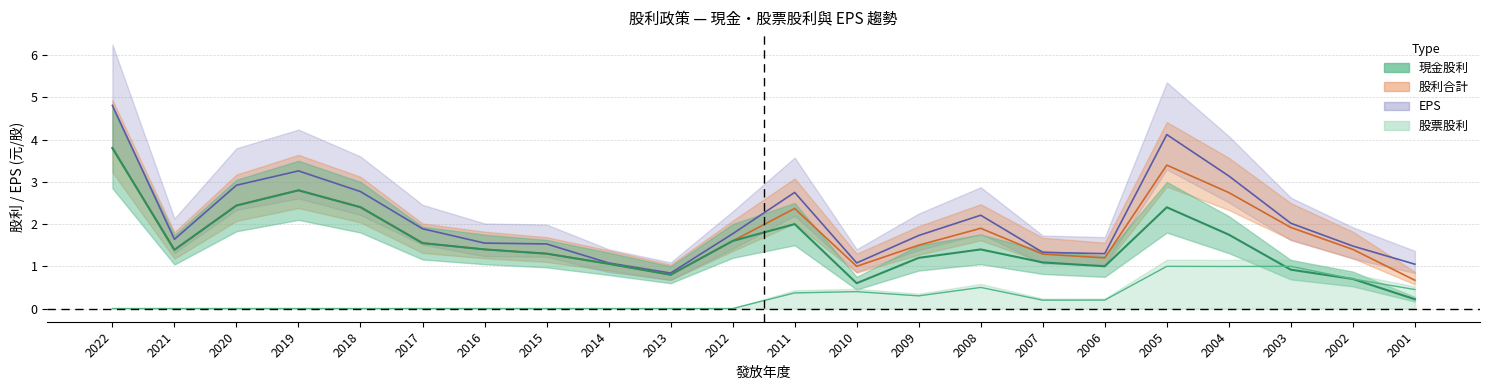

At which category does EPS reach its first local valley?

2021